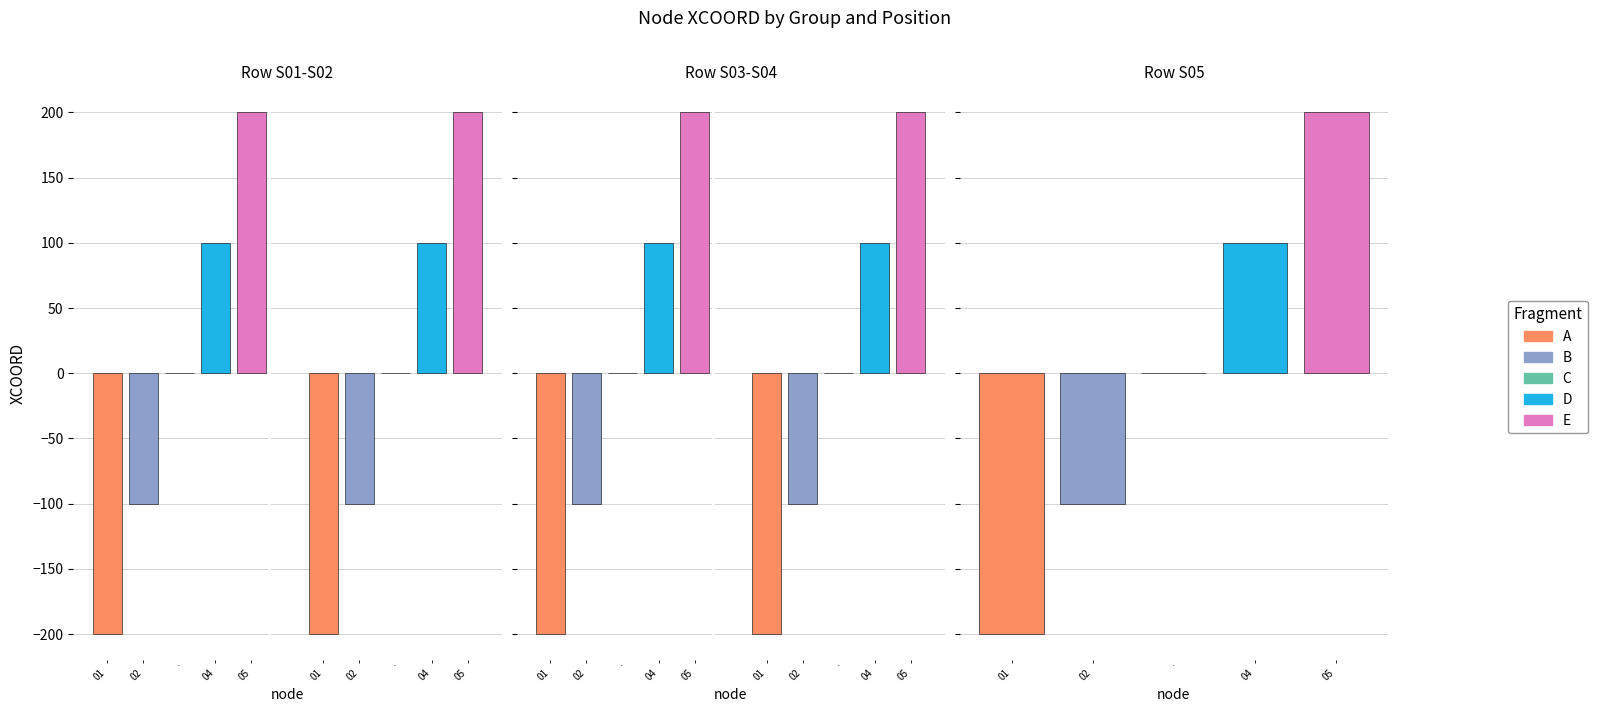

Which series has the largest total across all categories?

E